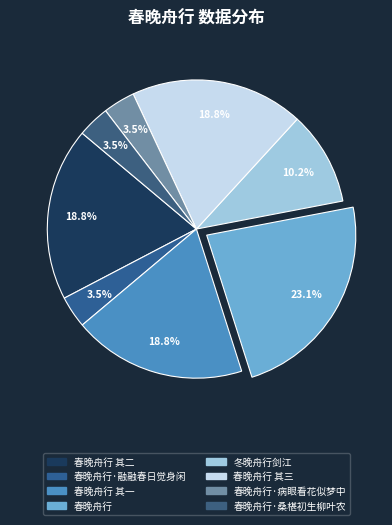

Is there a majority slice in this chart?

No